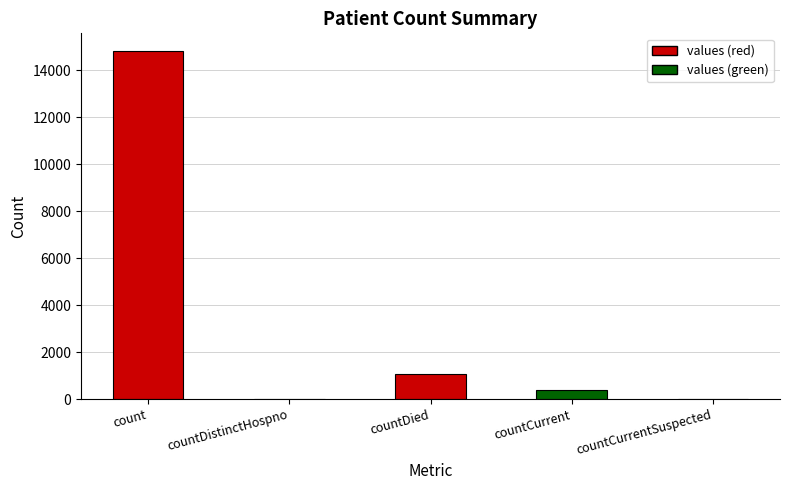

At which category does the chart reach its peak across all series?

count